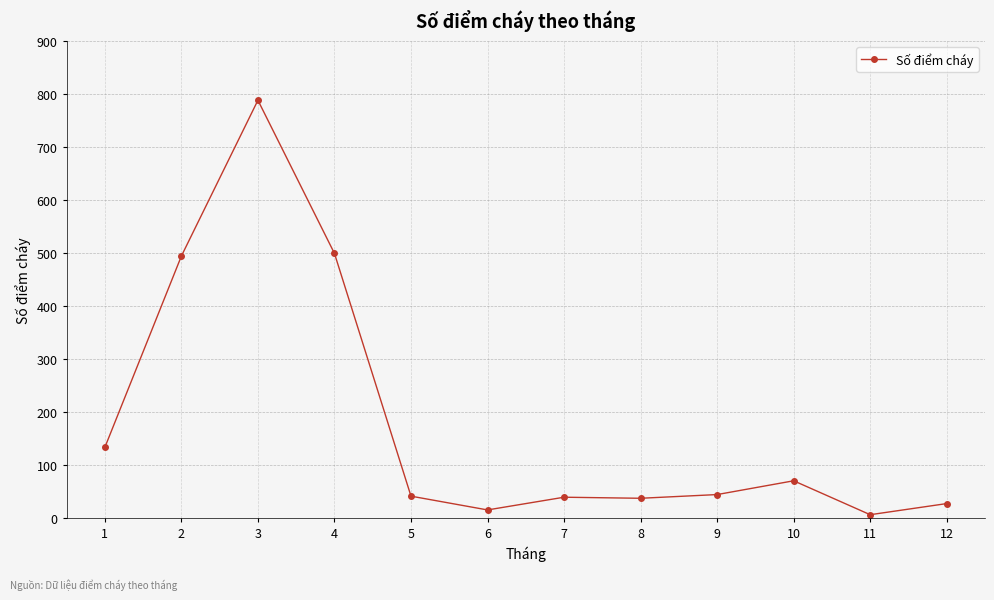

How many points are lower than both their immediate neighbors (excluding endpoints)?

3